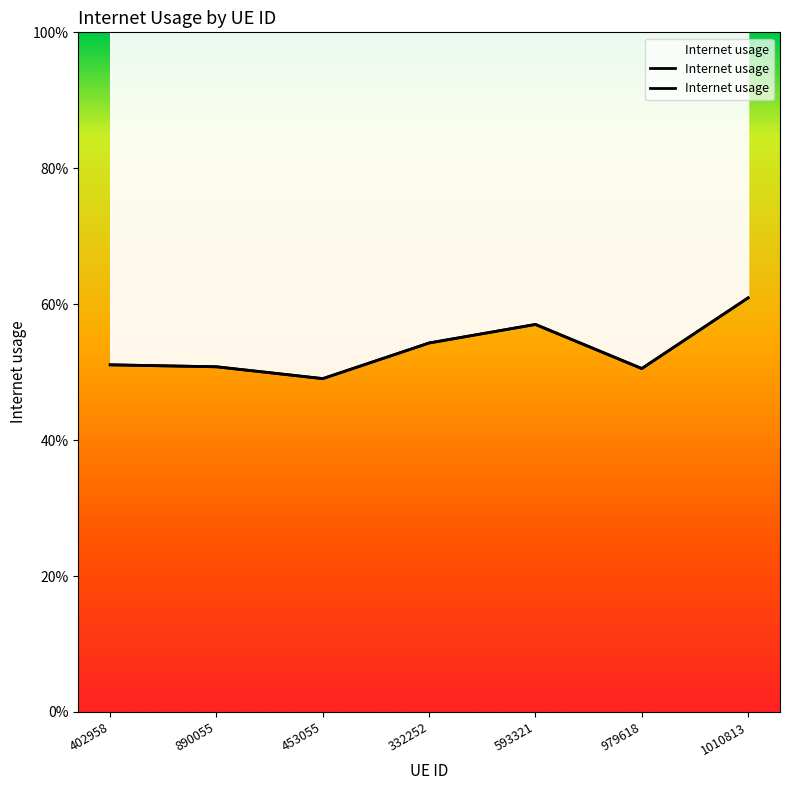

Count the number of categories in the chart.

7